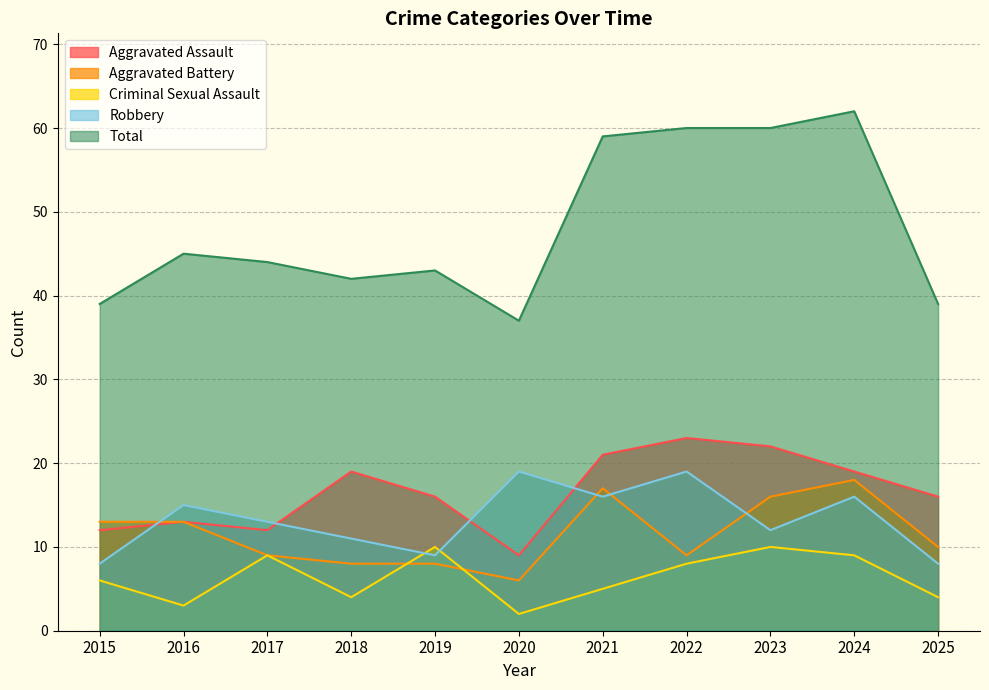

Which has a higher value, 2025 or 2019?

2025